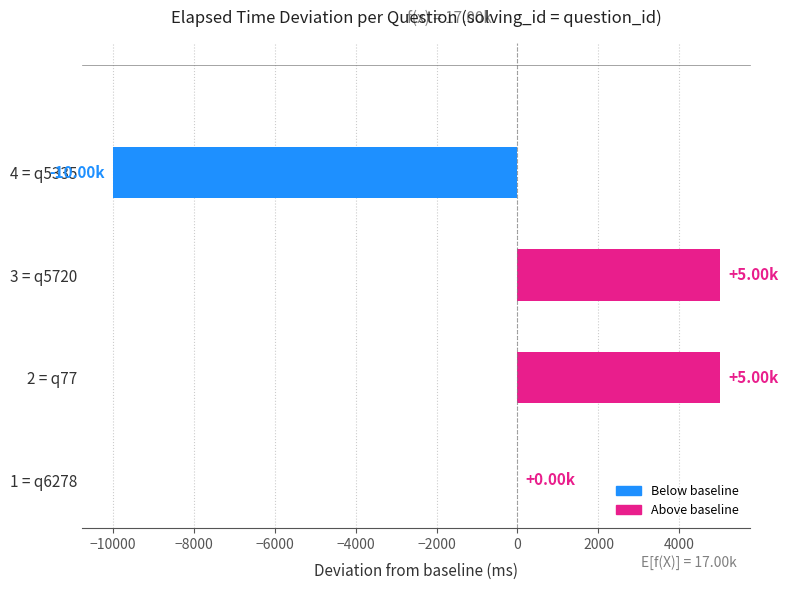

What is the maximum value shown in the chart?

5000